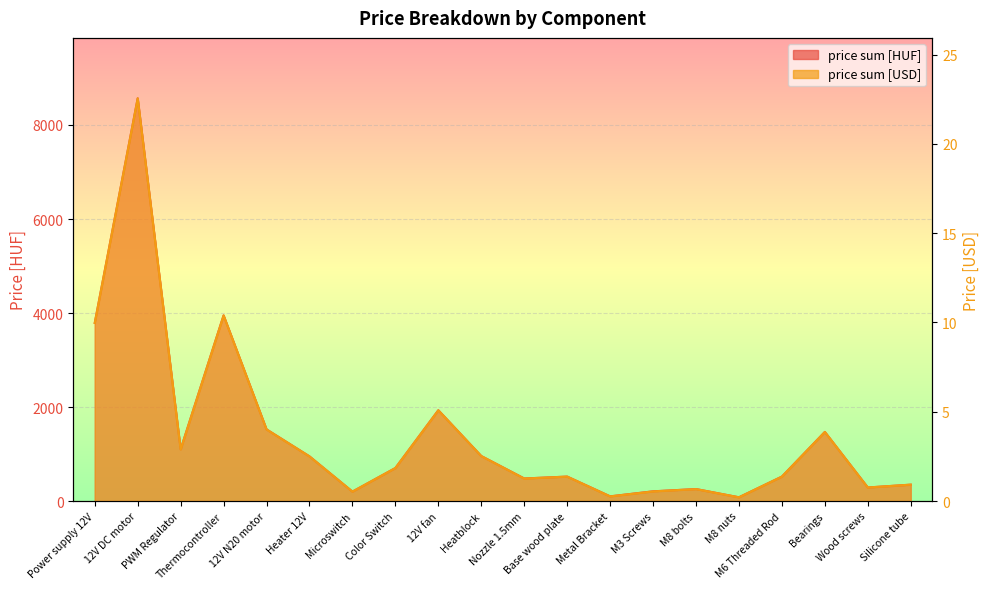

In price sum [USD], how many points are higher than both neighbors (excluding endpoints)?

6